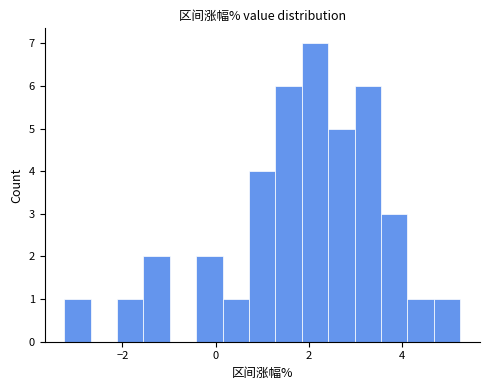

Read against the x-axis, roughly where is the centre of the tallest bar?

2.2